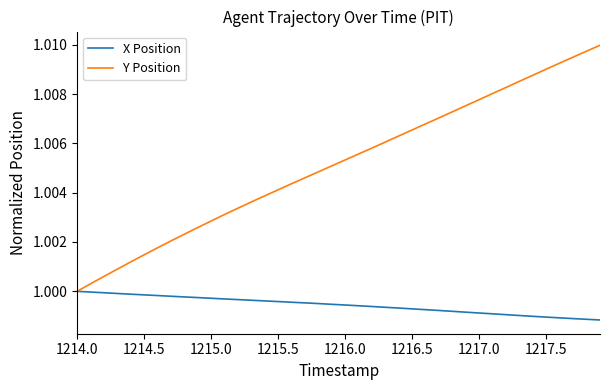

Which series has the widest spread of values?

Y Position